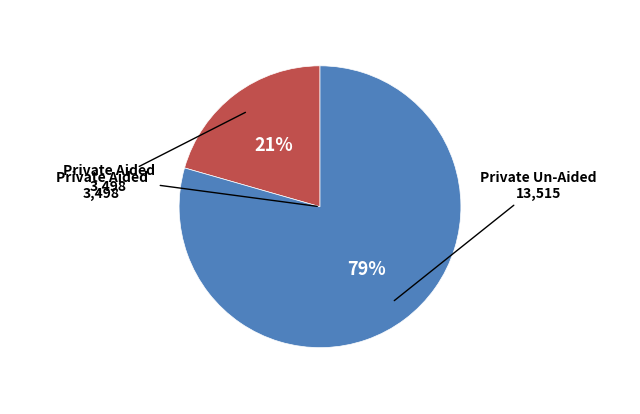

Is there any slice that represents more than half of the pie?

Yes